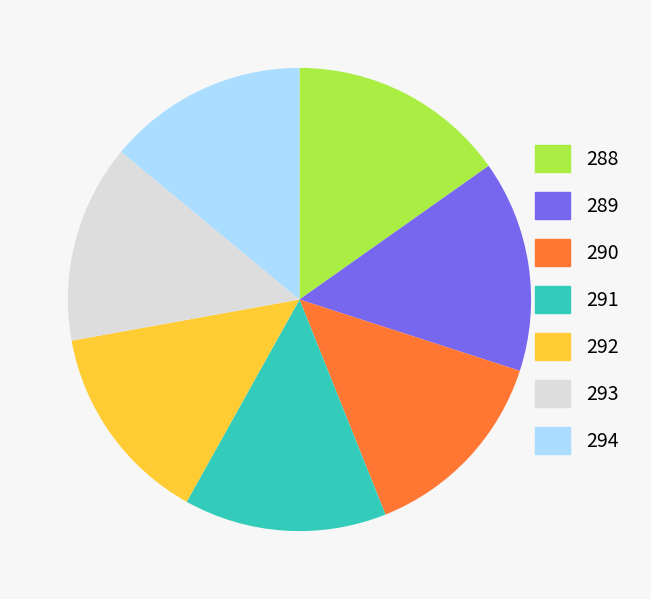

Do 289 and 293 together represent more than half of the pie?

No